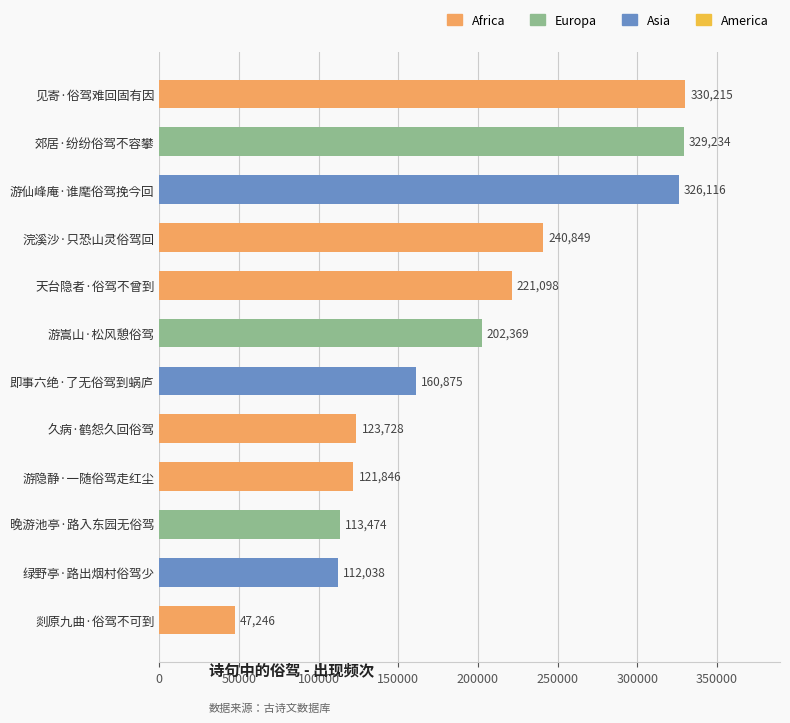

True or false: the data shows 113474 at 晚游池亭·路入东园无俗驾.

True